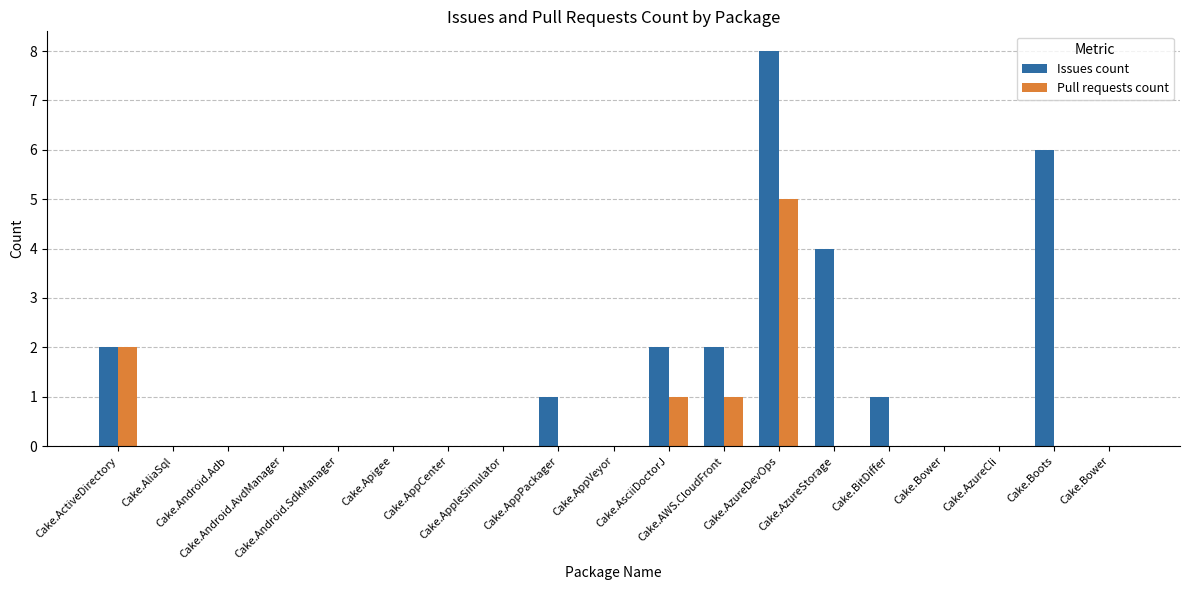

Which series has the largest range (max minus min)?

Issues count